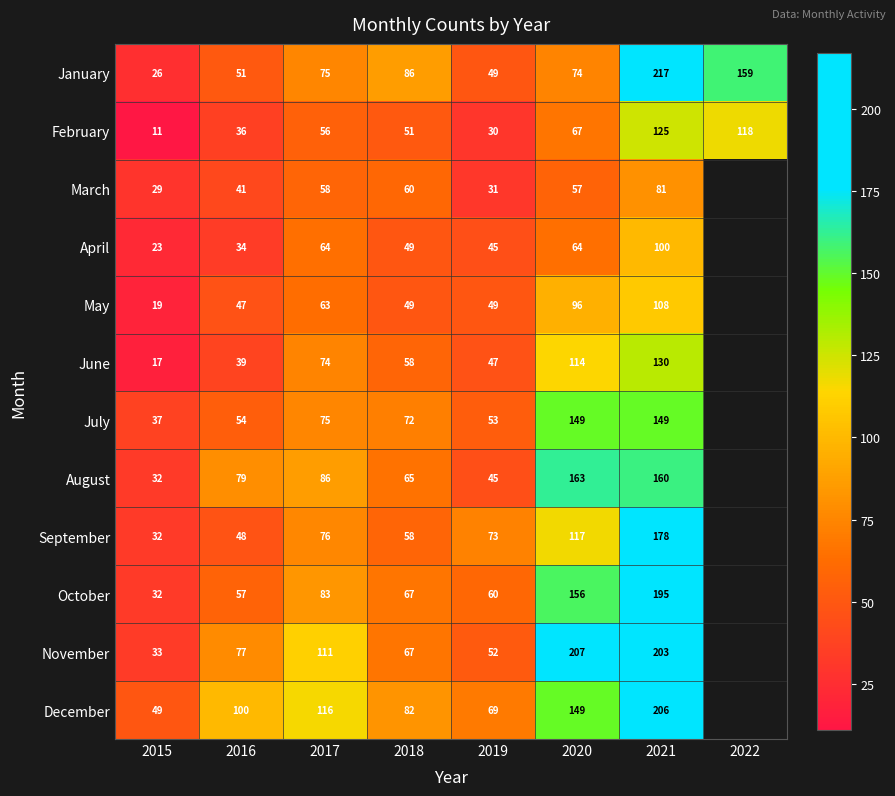

What is the approximate value of February at 2017, to the nearest 5?

55